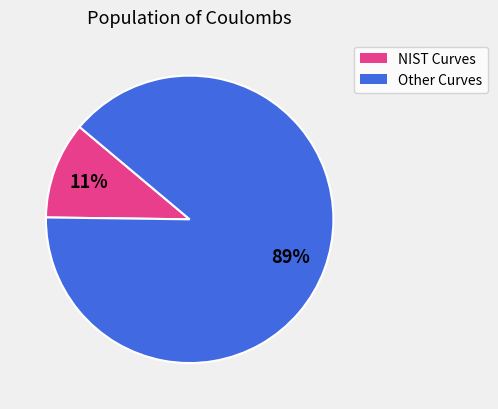

To the nearest percent, what is the difference between the largest and smallest slice percentages?

78%